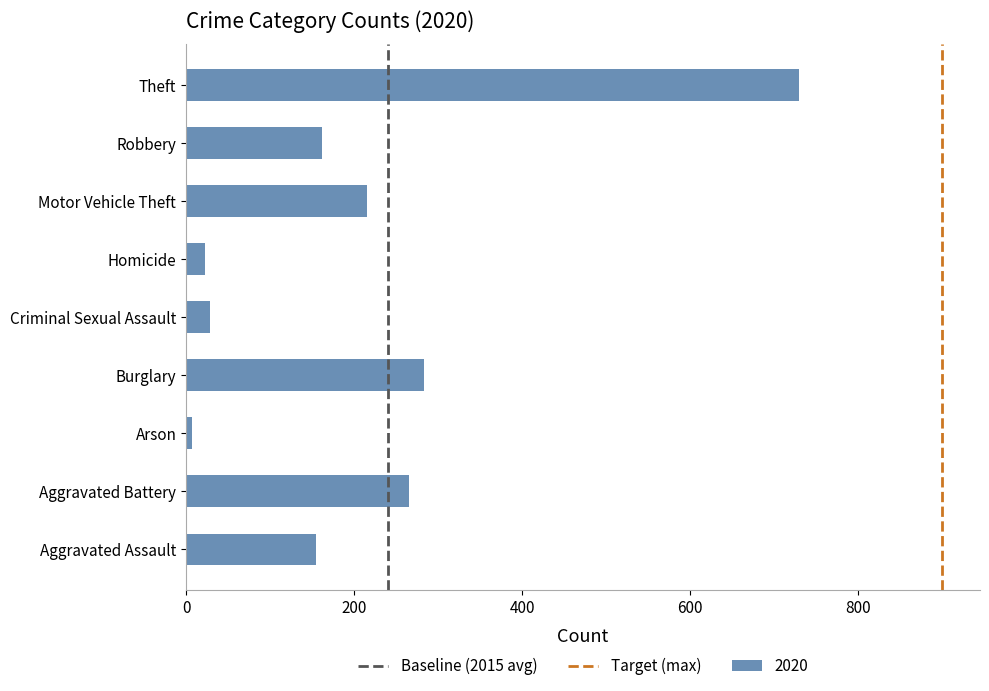

At which category does the chart reach its peak across all series?

Theft